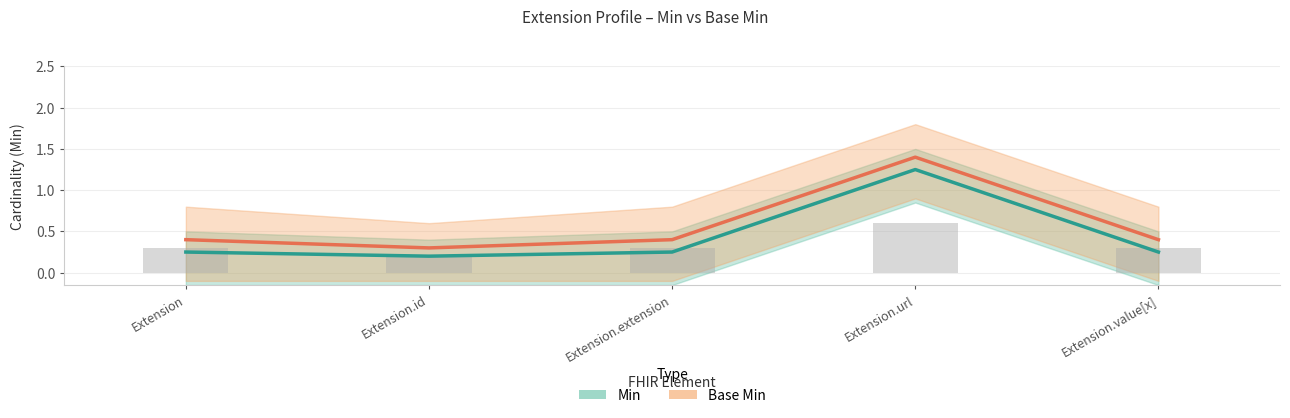

What is the difference between the highest and lowest values at Extension.value[x]?

0.2